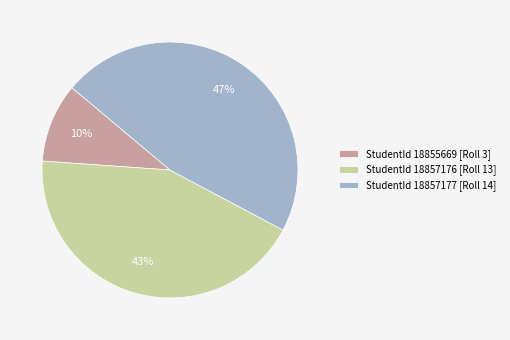

Count the number of slices in the pie.

3